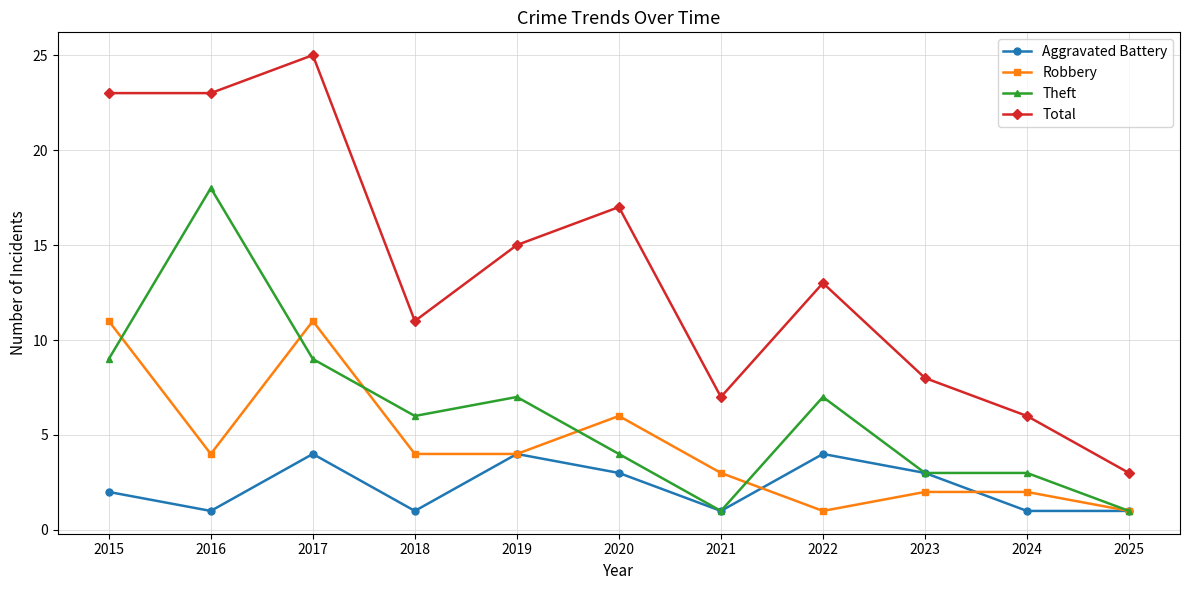

What is the difference between the highest and lowest values at 2019?

11